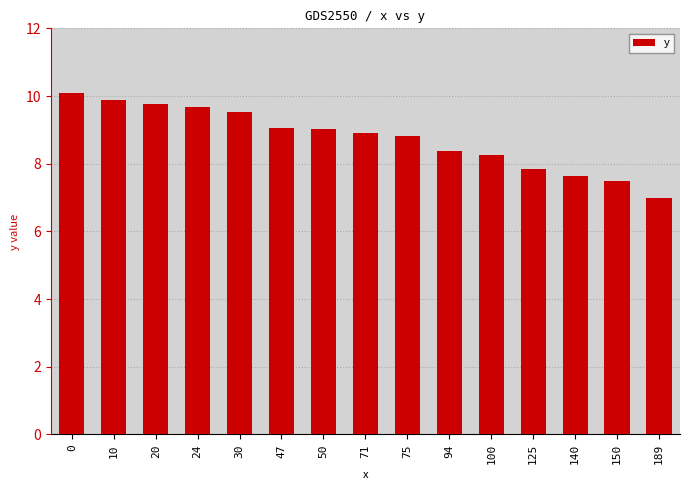

True or false: the data shows 6.6 at 24.

False